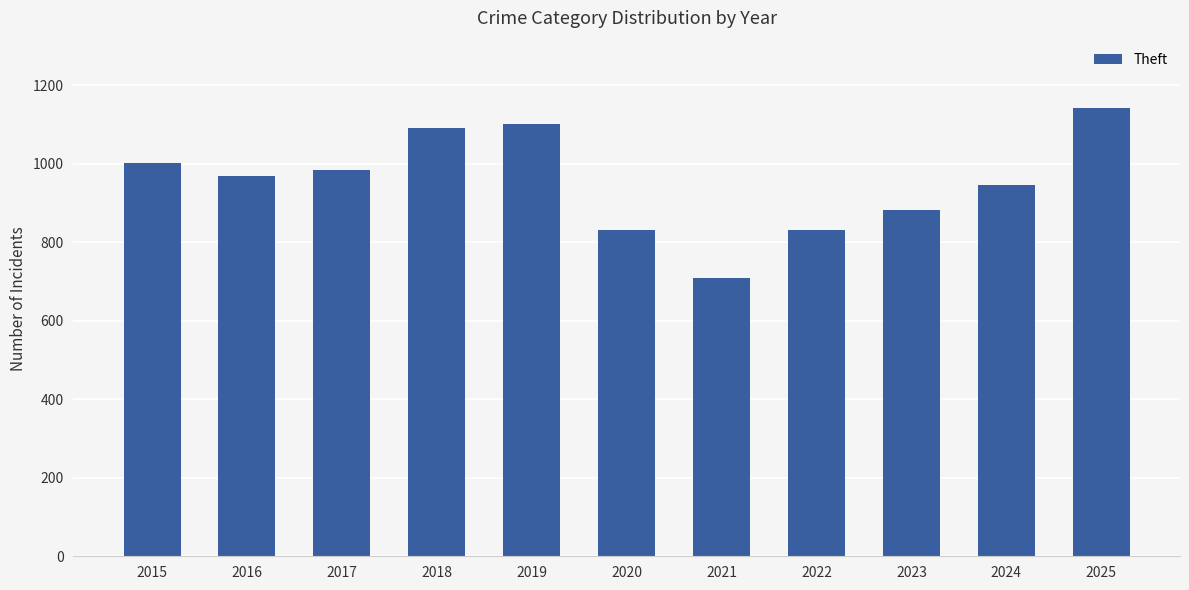

Count the number of categories in the chart.

11